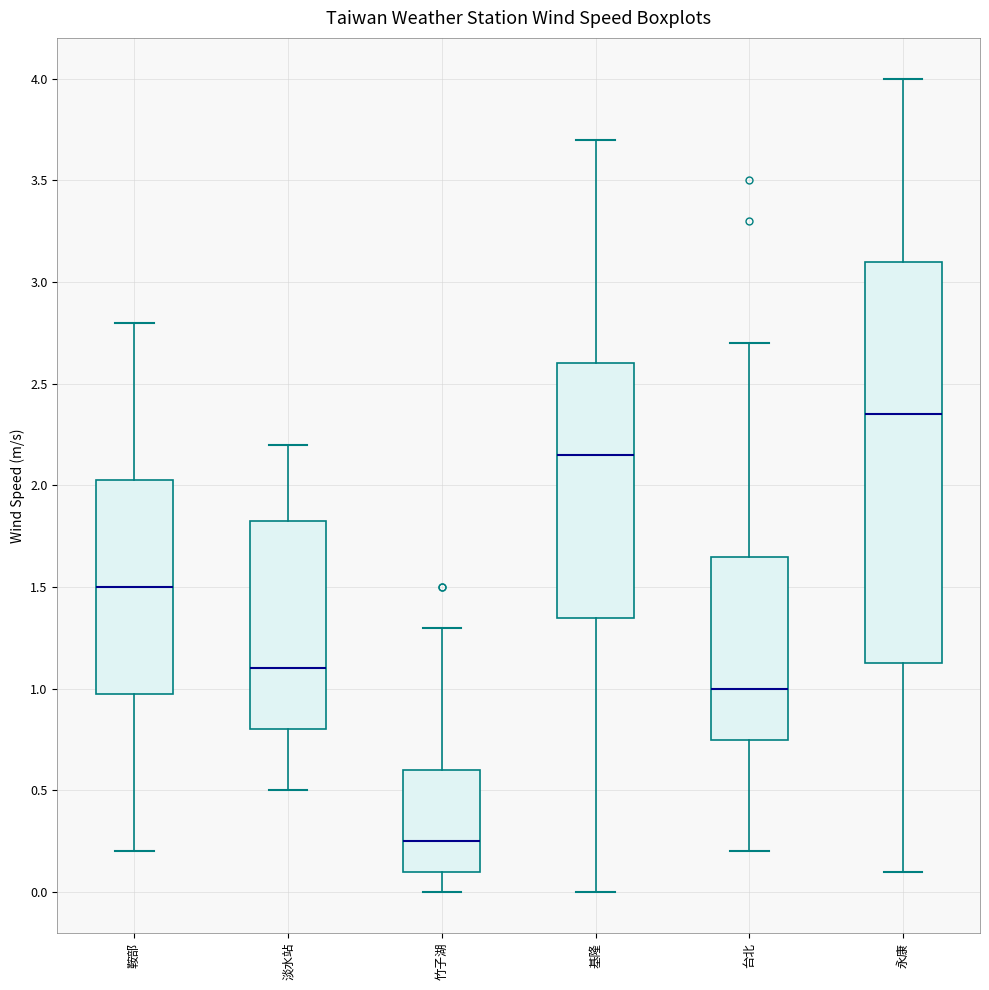

Where does the median line of the box for 鞍部 sit on the y-axis? The values are not printed on the chart, so give them approximately, as read against the axis.

1.50